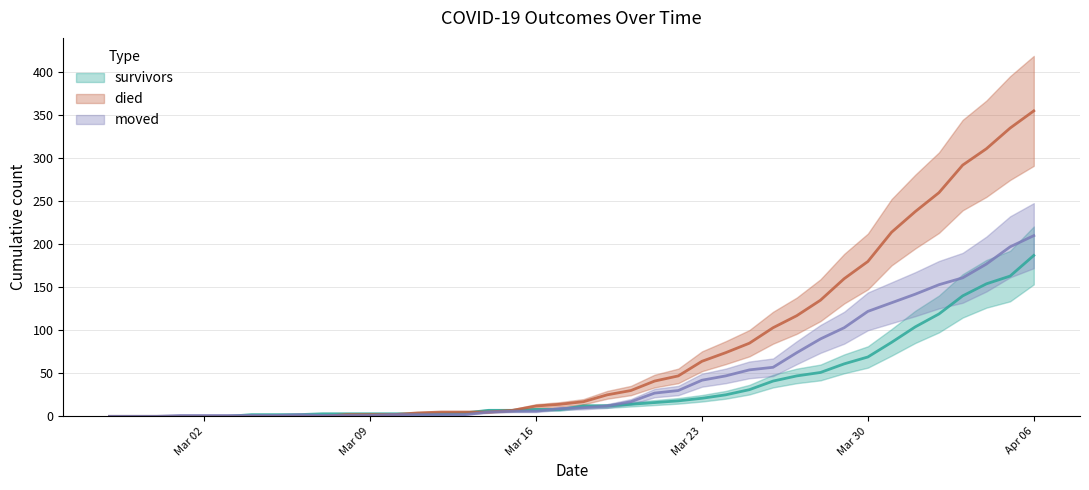

What is the sum of the died values at 2020-03-14 and 2020-03-23?

69